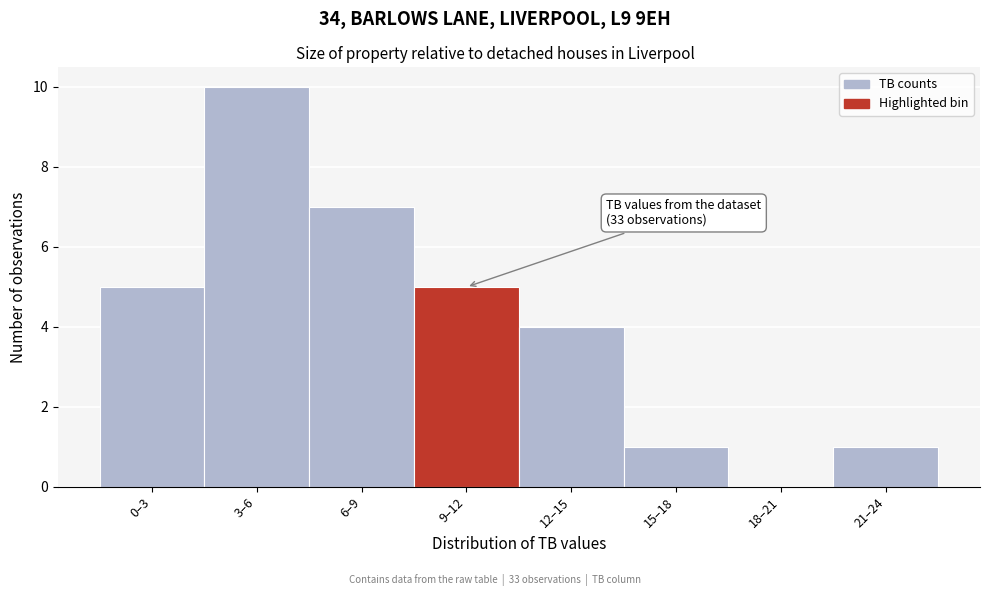

Reading left to right, list all the values displayed in this chart.

0–3=5	3–6=10	6–9=7	9–12=5	12–15=4	15–18=1	18–21=0	21–24=1